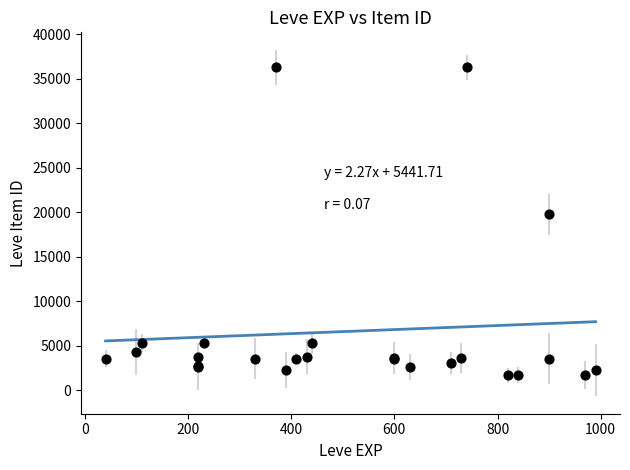

What Y value in the scatter plot is closest to 18967?

19744